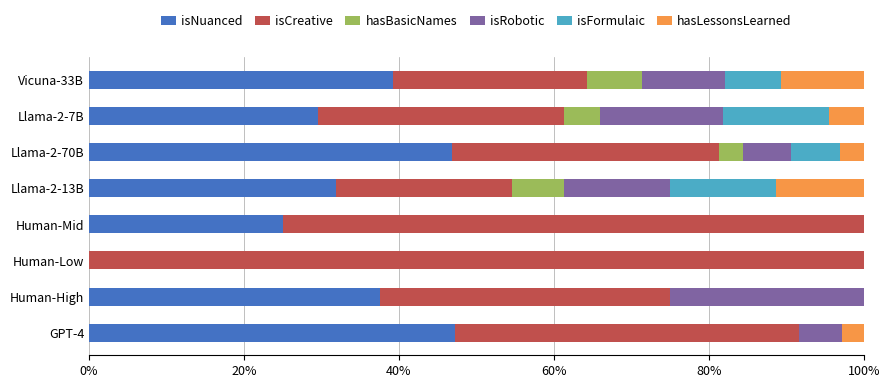

The value of isNuanced at Llama-2-13B is 44.7. True or false?

False